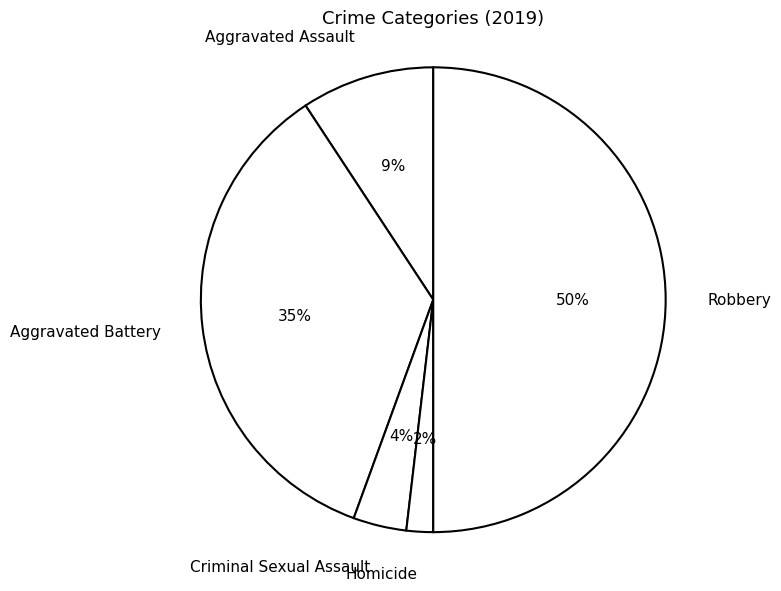

What is the largest slice in the pie chart?

Robbery